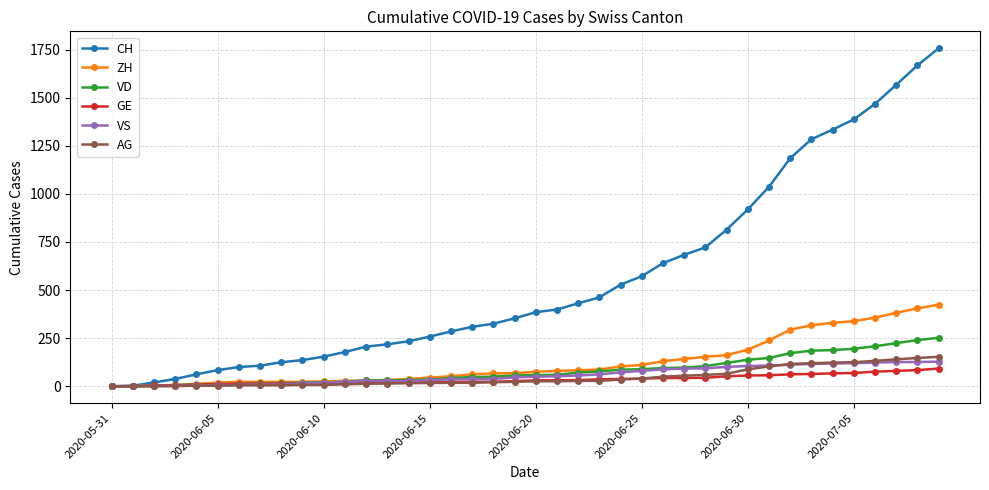

Which series has the largest range (max minus min)?

CH